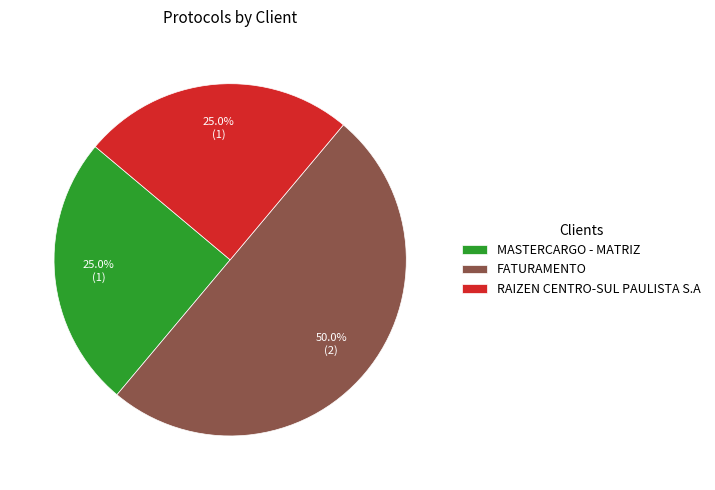

Is MASTERCARGO - MATRIZ the majority of the pie?

No